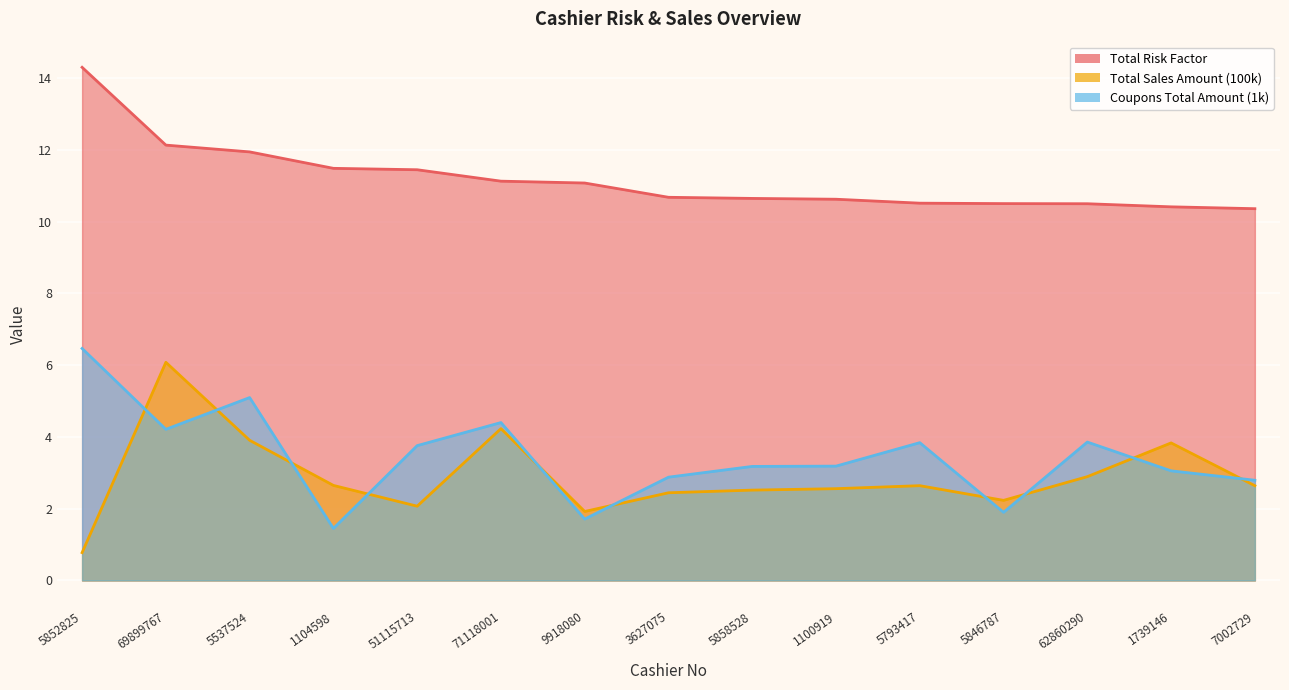

What are all the series names shown in the legend?

Total Risk Factor, Total Sales Amount (100k), Coupons Total Amount (1k)